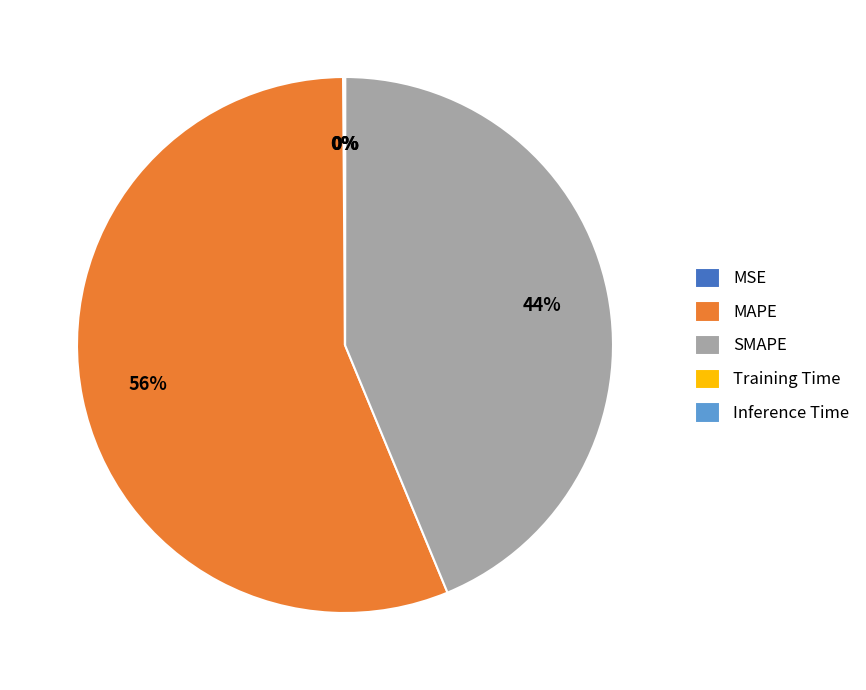

Which slice represents more than half of the pie?

MAPE